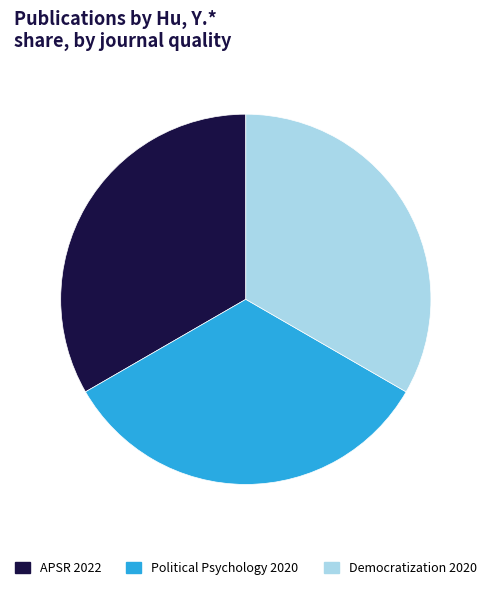

How many segments does this pie chart have?

3